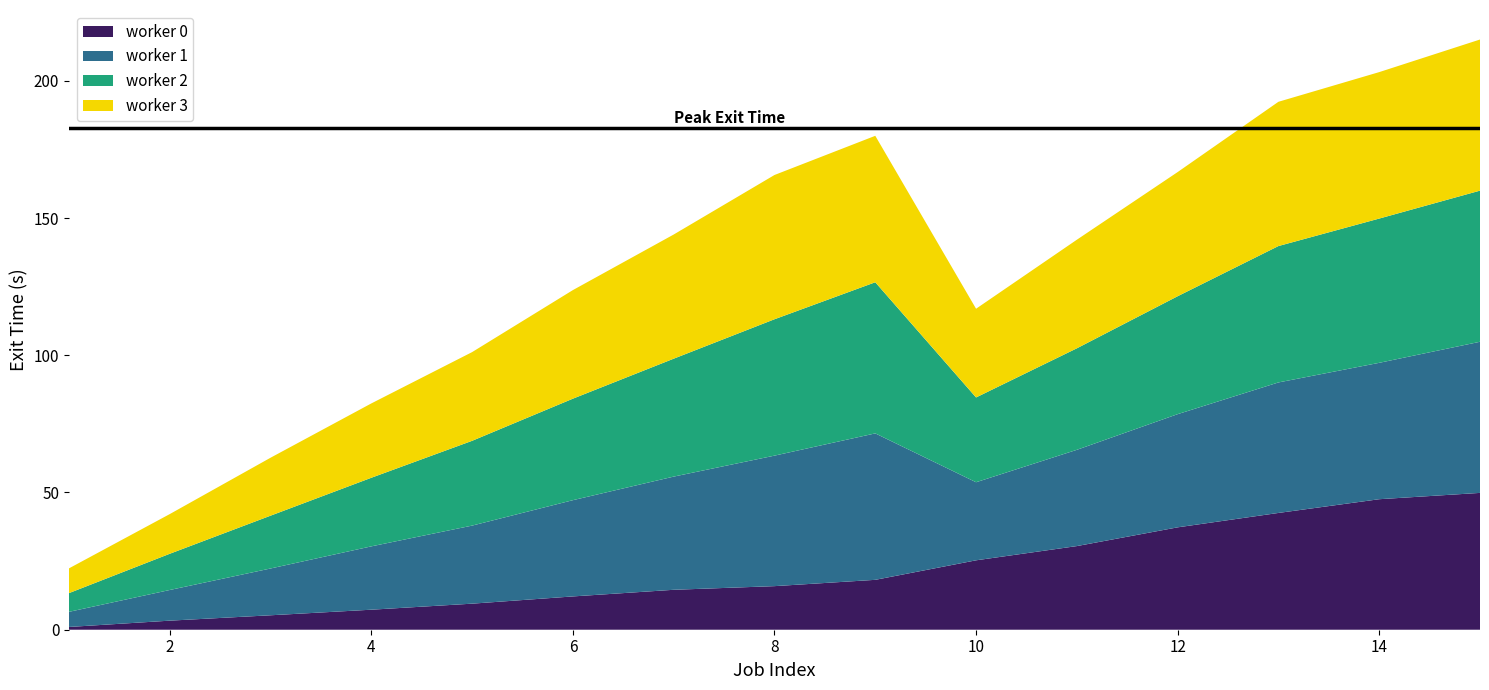

Reading left to right, what are all the values shown in this chart?

worker 0: 1=1.0	2=3.3	3=5.3	4=7.3	5=9.5	6=12.1	7=14.6	8=15.9	9=18.2	10=25.3	11=30.5	12=37.3	13=42.6	14=47.6	15=49.9
worker 1: 1=5.5	2=11.2	3=17.1	4=23.1	5=28.4	6=35.1	7=41.2	8=47.6	9=53.4	10=28.4	11=35.1	12=41.2	13=47.6	14=49.7	15=55.1
worker 2: 1=6.8	2=13.2	3=19.2	4=25.0	5=30.9	6=37.0	7=43.0	8=49.7	9=55.1	10=30.9	11=37.0	12=43.0	13=49.7	14=52.6	15=55.1
worker 3: 1=9.0	2=14.5	3=21.1	4=27.1	5=32.3	6=39.6	7=45.2	8=52.6	9=53.4	10=32.3	11=39.6	12=45.2	13=52.6	14=53.4	15=55.1